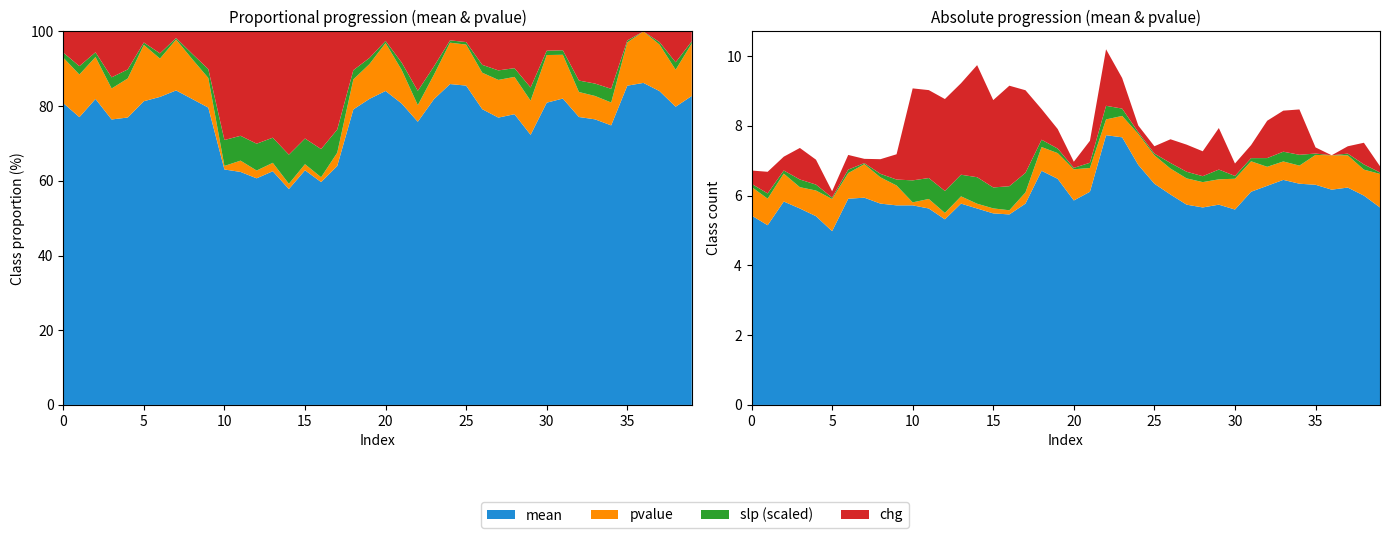

Reading left to right, what are all the values shown in this chart?

mean: 5.4	5.2	5.8	5.6	5.4	5.0	5.9	5.9	5.8	5.7	5.7	5.6	5.3	5.8	5.6	5.5	5.5	5.8	6.7	6.5	5.9	6.1	7.7	7.7	6.9	6.3	6.0	5.7	5.7	5.7	5.6	6.1	6.3	6.5	6.3	6.3	6.2	6.2	6.0	5.7
pvalue: 0.8	0.8	0.8	0.6	0.7	0.9	0.7	1.0	0.8	0.6	0.1	0.3	0.2	0.2	0.1	0.1	0.1	0.3	0.7	0.7	0.9	0.7	0.5	0.6	0.9	0.8	0.7	0.8	0.7	0.7	0.9	0.9	0.5	0.5	0.5	0.9	1.0	0.9	0.7	1.0
slp: -0.0	0.0	-0.0	-0.0	-0.0	-0.0	0.0	0.0	0.0	0.0	0.1	0.1	0.1	0.1	0.1	0.1	0.1	0.1	0.0	0.0	0.0	-0.0	0.0	0.0	-0.0	-0.0	0.0	0.0	0.0	0.0	0.0	-0.0	-0.0	-0.0	-0.0	-0.0	0.0	0.0	0.0	0.0
chg: -0.4	0.6	-0.4	-0.9	-0.7	-0.2	0.4	0.1	0.4	0.7	2.6	2.5	2.6	2.6	3.2	2.5	2.9	2.4	0.9	0.6	0.2	-0.6	1.6	0.9	-0.2	-0.2	0.7	0.8	0.7	1.2	0.4	-0.4	-1.1	-1.2	-1.3	-0.2	0.0	0.2	0.6	0.2